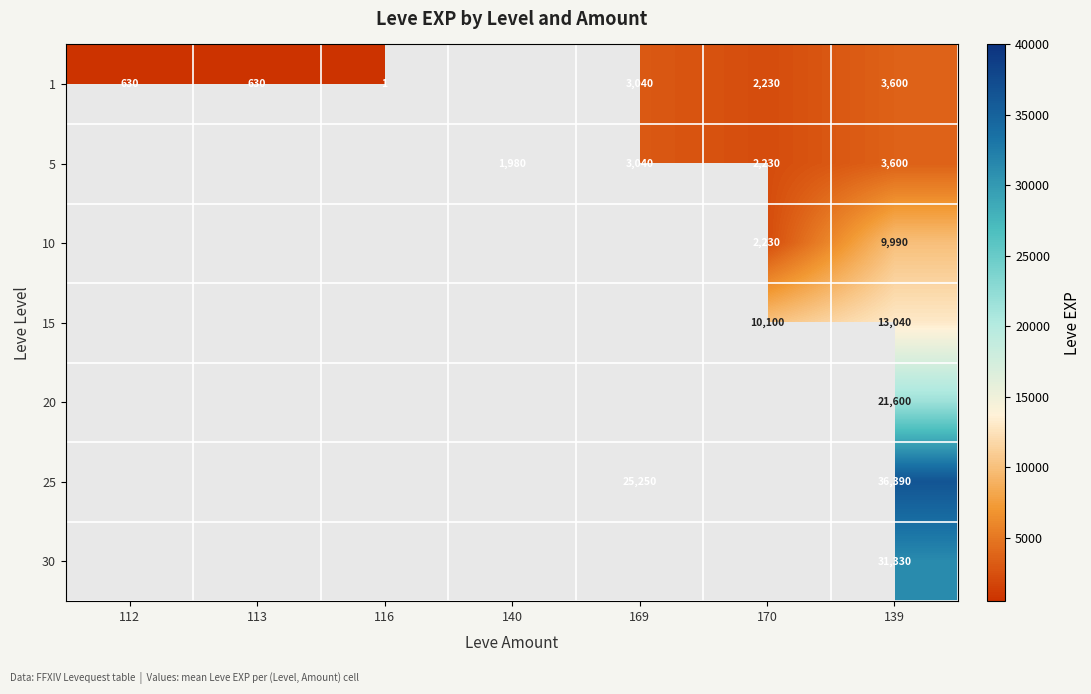

Count the number of data series in this chart.

7